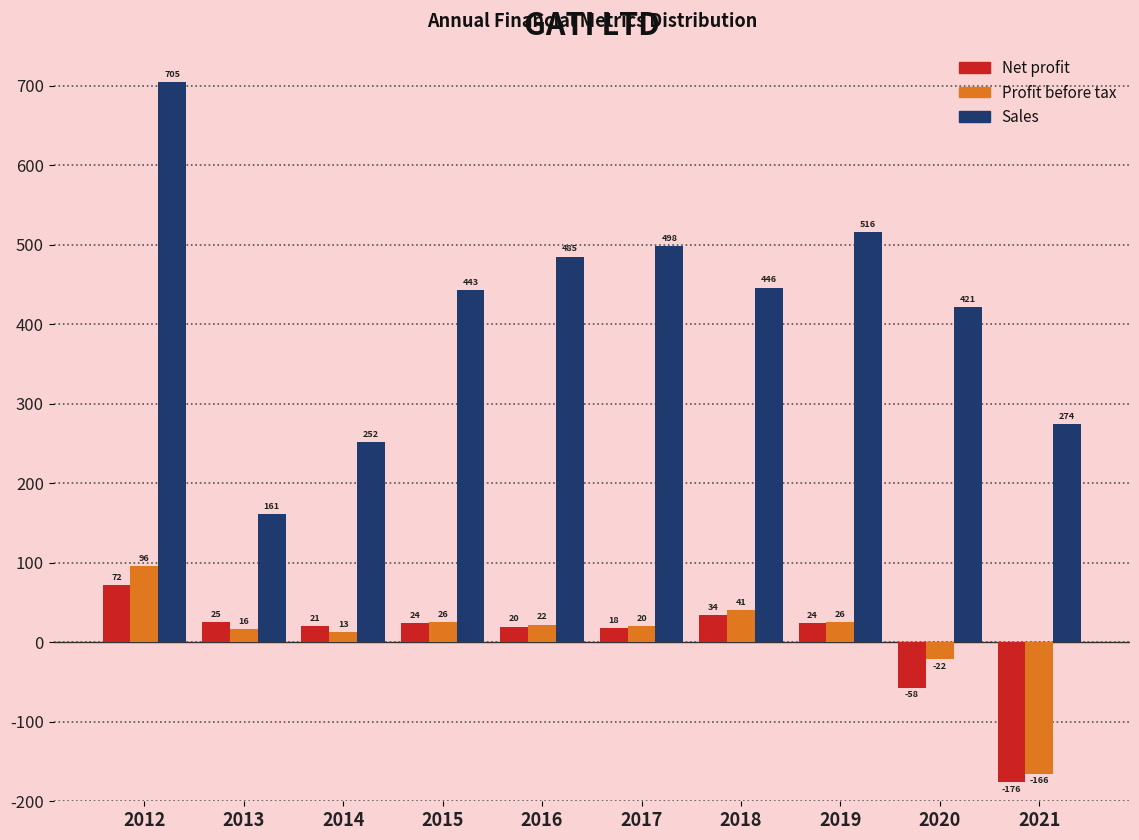

What value does the Profit before tax series have at 2018?

40.7